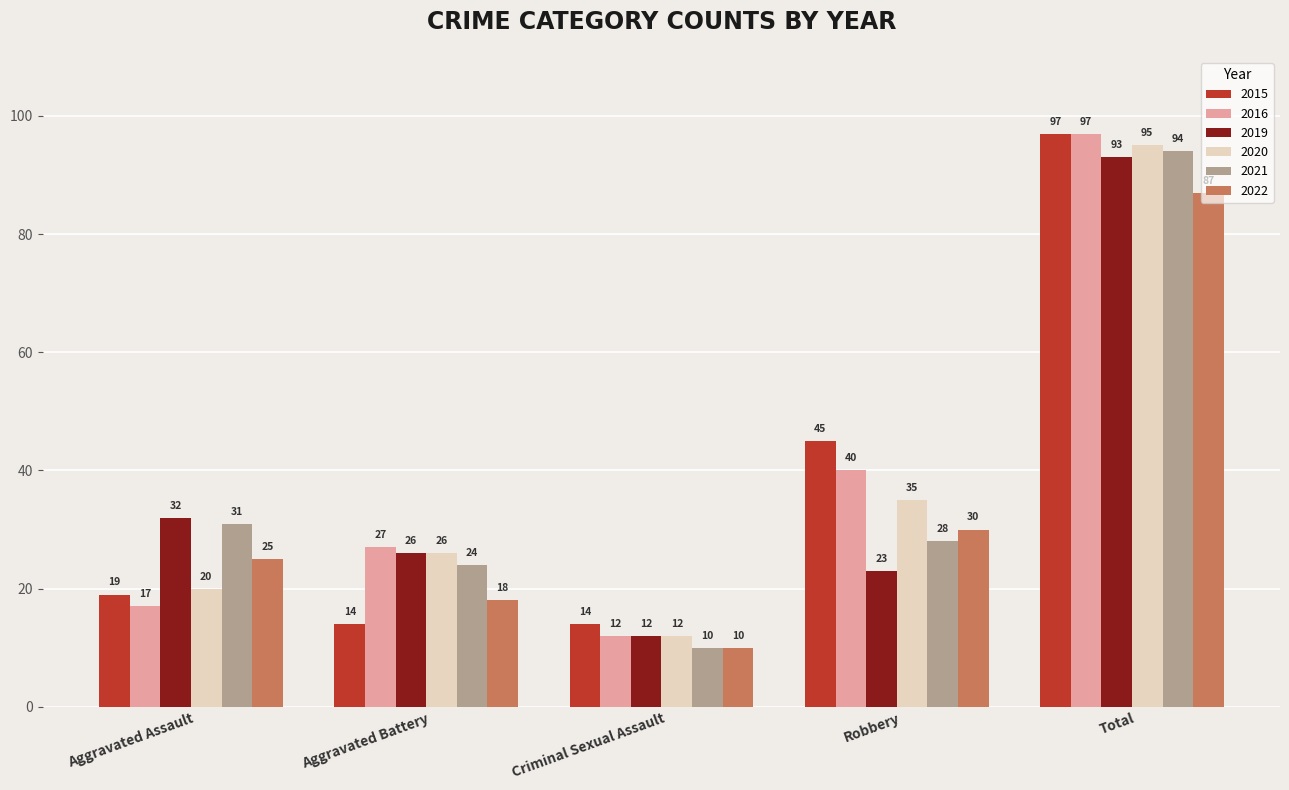

At which label does 2021 reach its minimum?

Criminal Sexual Assault